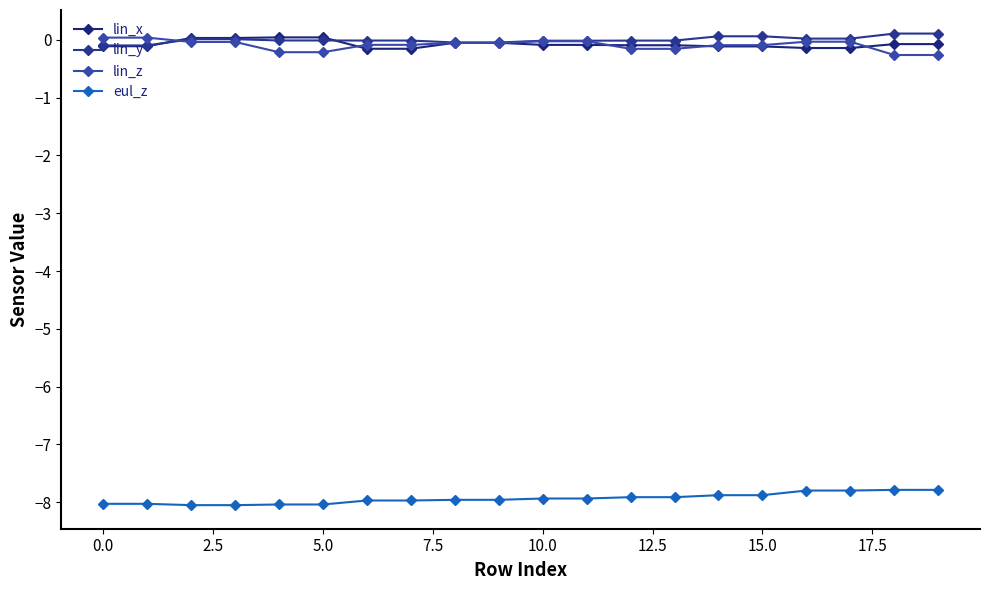

Is this an area chart (filled region under the line)?

No